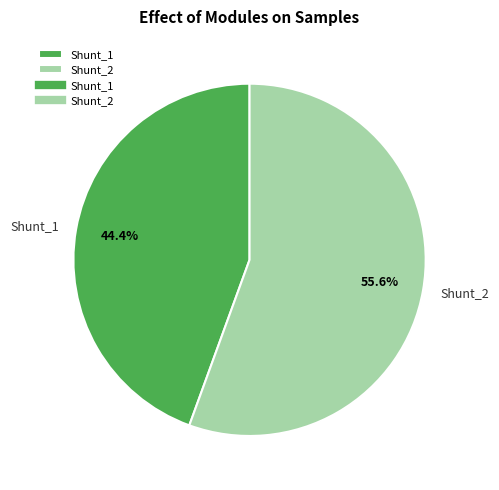

Count the number of slices in the pie.

2